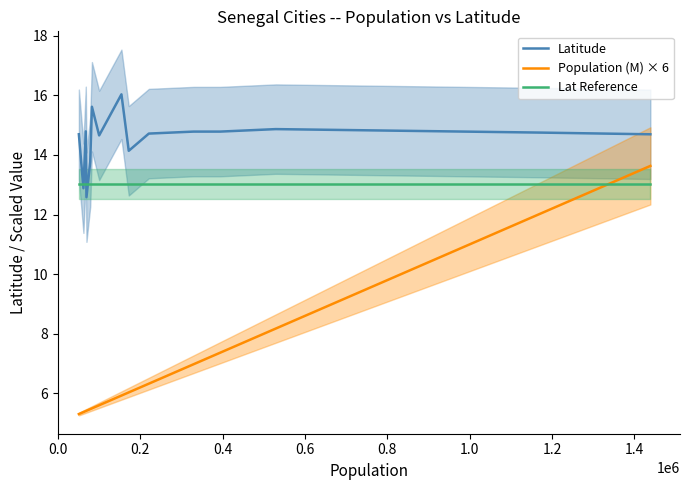

How many times do Lat Reference and Population (M) × 6 cross each other?

1